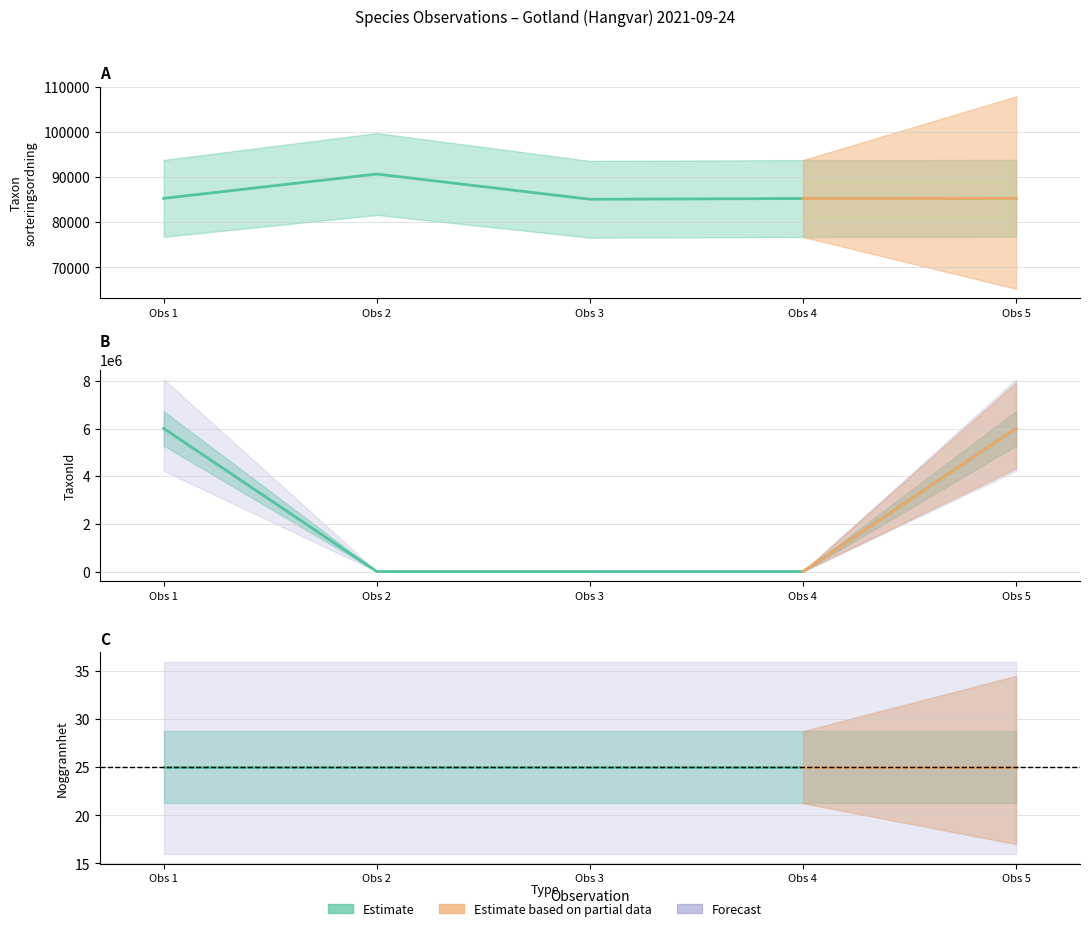

In Taxonsorteringsordning, how many points are lower than both neighbors (excluding endpoints)?

1